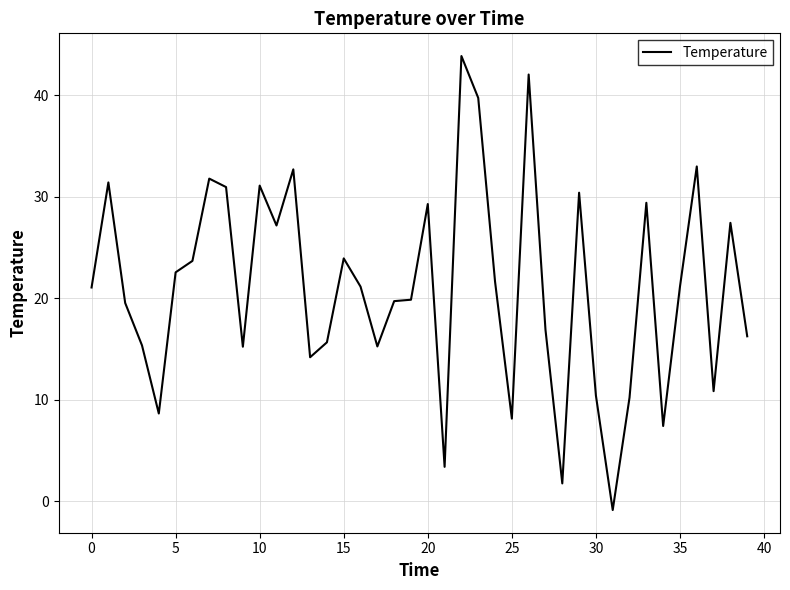

What is the maximum value shown in the chart?

43.8